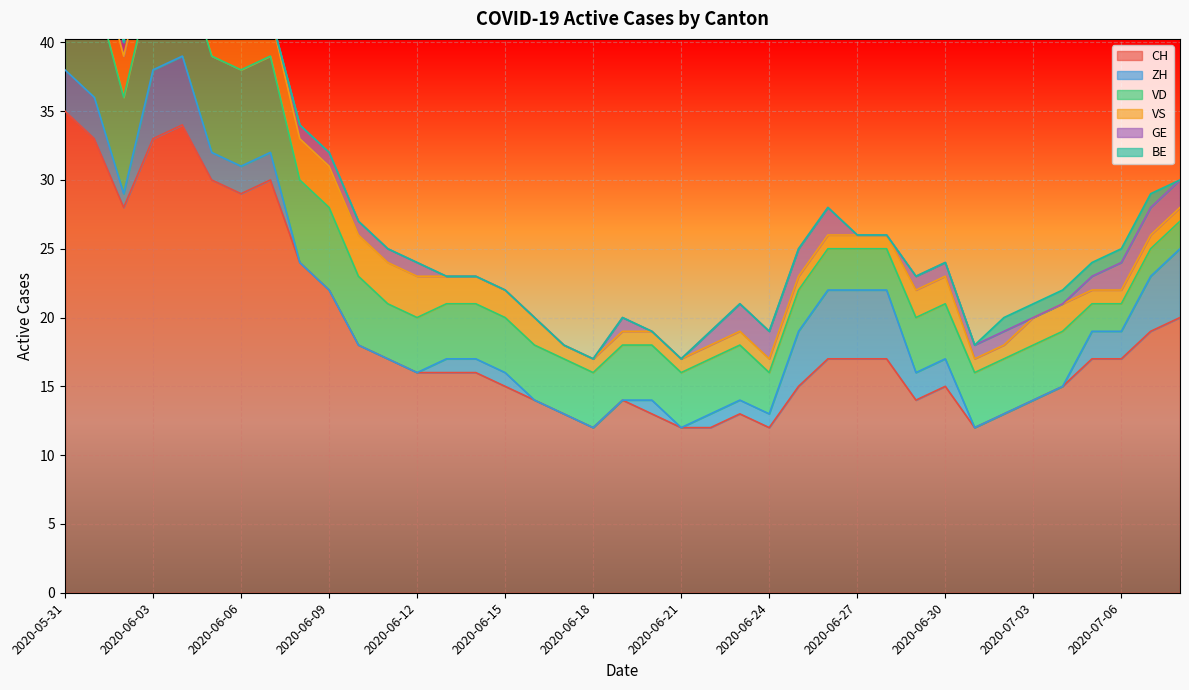

True or false: BE has more than 2 interior local peaks.

False